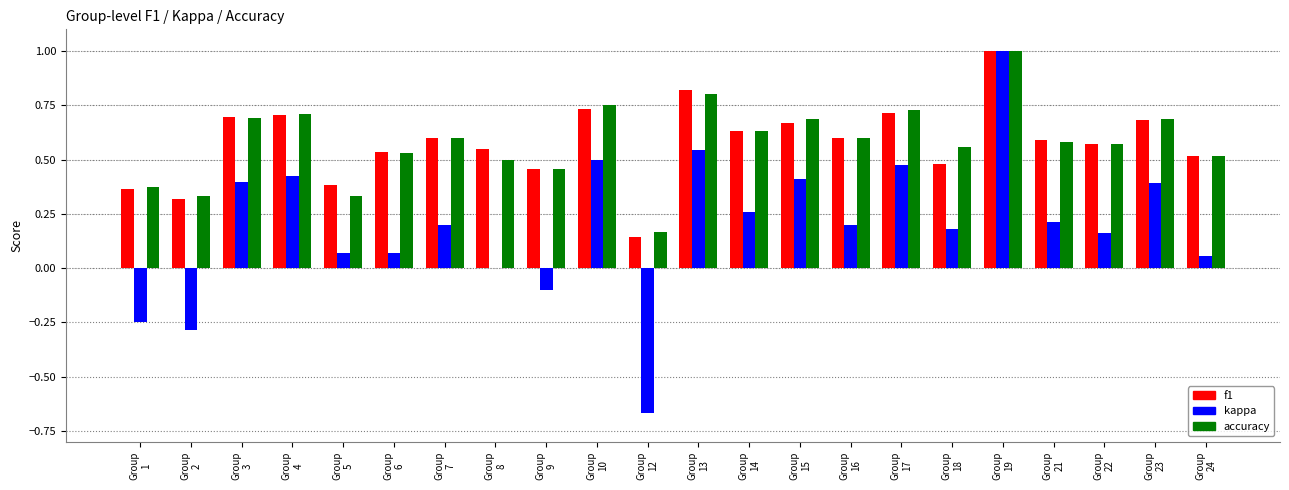

At which category is the sum across all series the highest?

Group
19